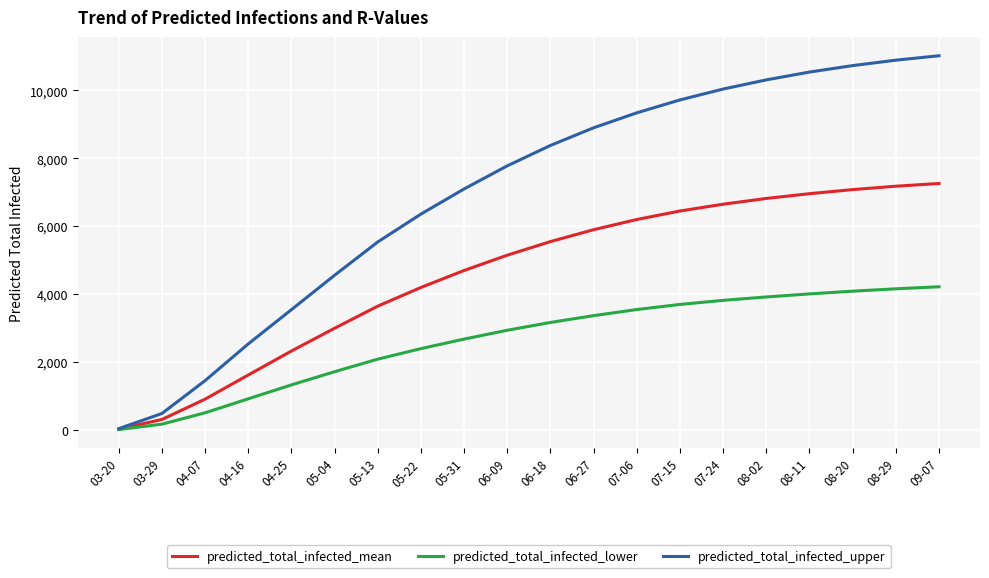

Which series changed the most between 03-29 and 07-06?

predicted_total_infected_upper